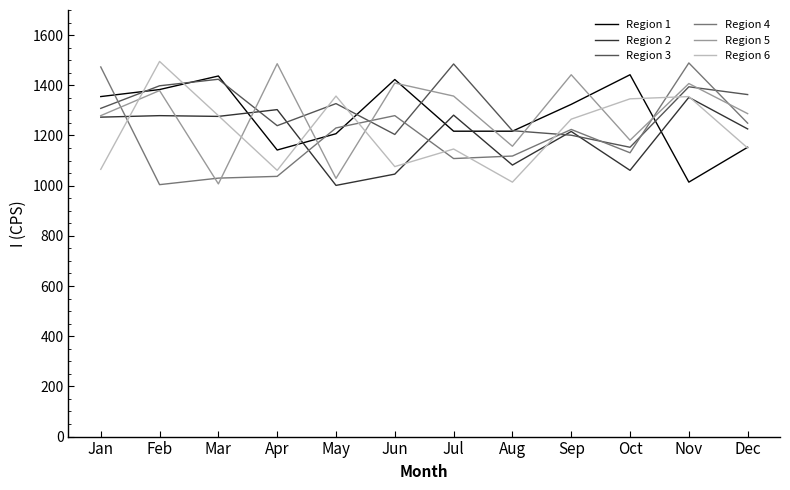

What is the difference between the highest and lowest values at Jul?

377